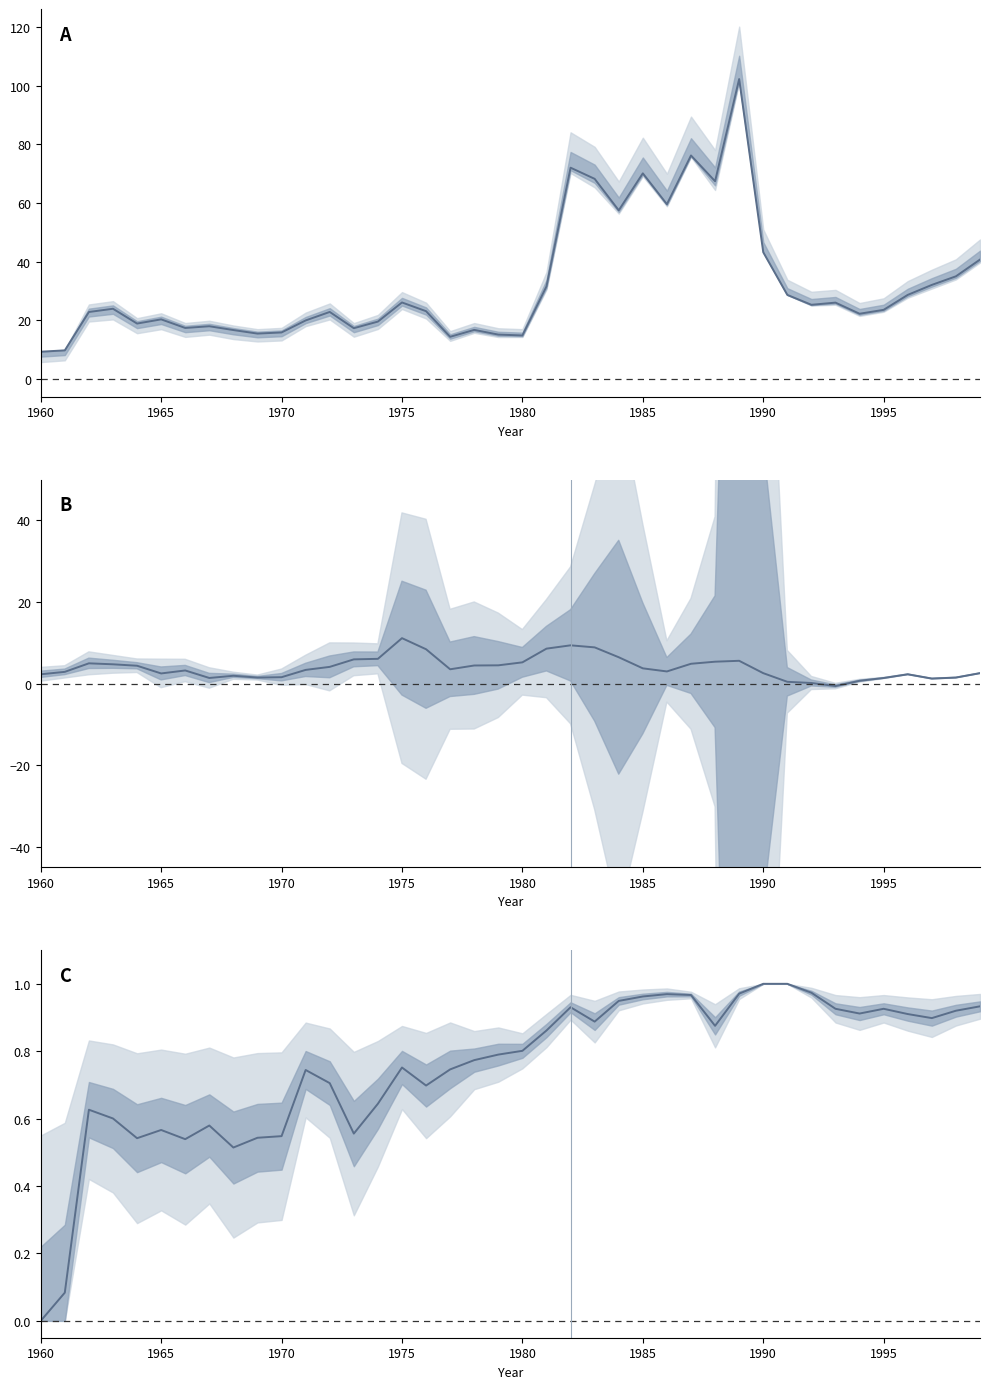

How many categories are shown in the chart?

40